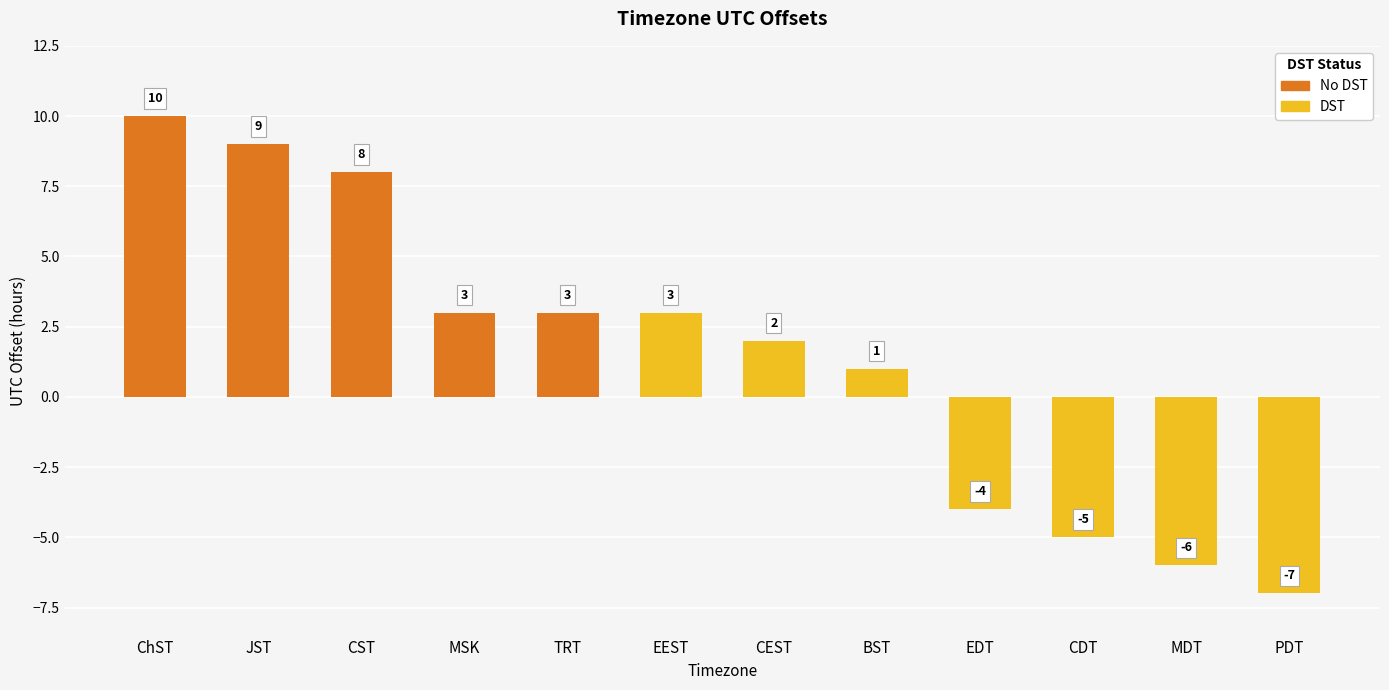

Reading left to right, transcribe all the data shown in this chart.

10	9	8	3	3	3	2	1	-4	-5	-6	-7